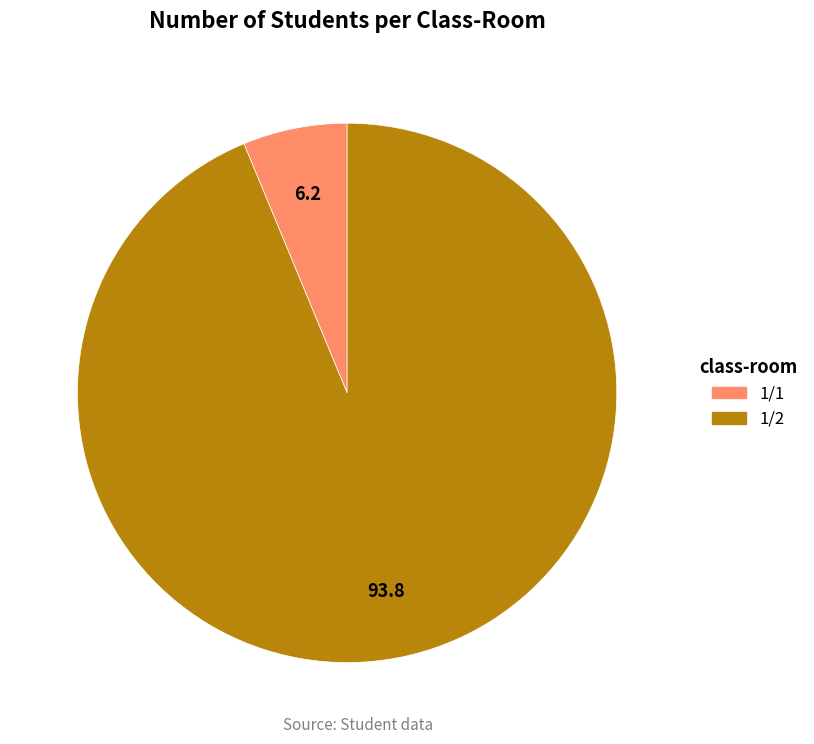

Rank the categories by value from highest to lowest.

1/2, 1/1